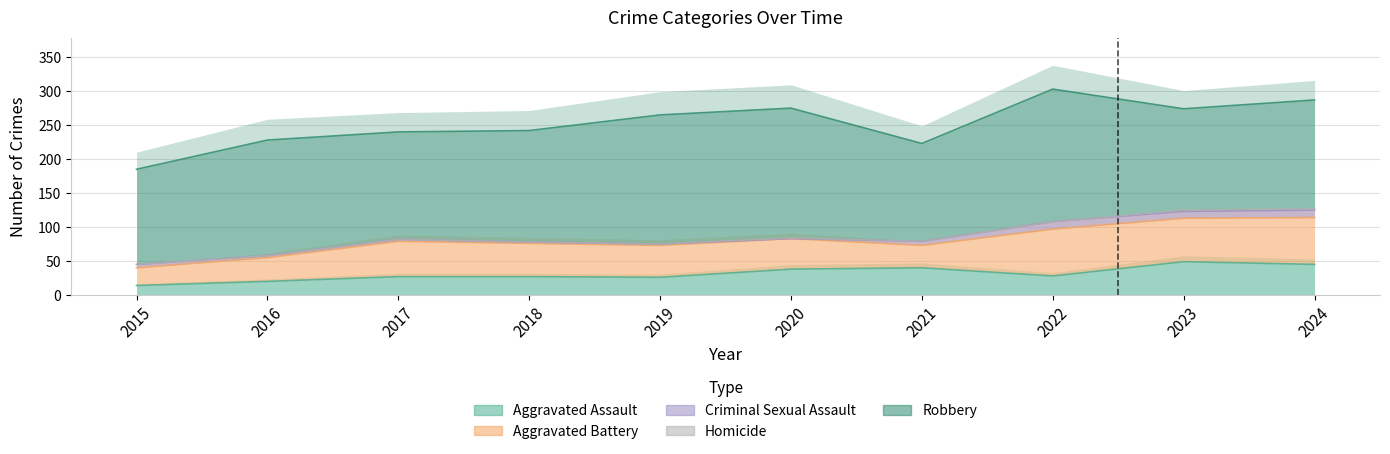

True or false: Aggravated Battery has a value of 44 at 2015.

False